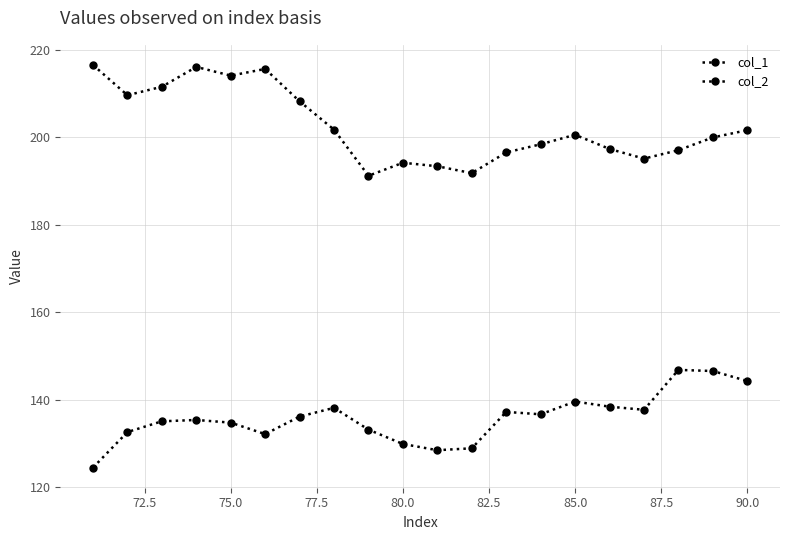

What is the difference between the maximum and minimum values in the col_2 series?

25.3